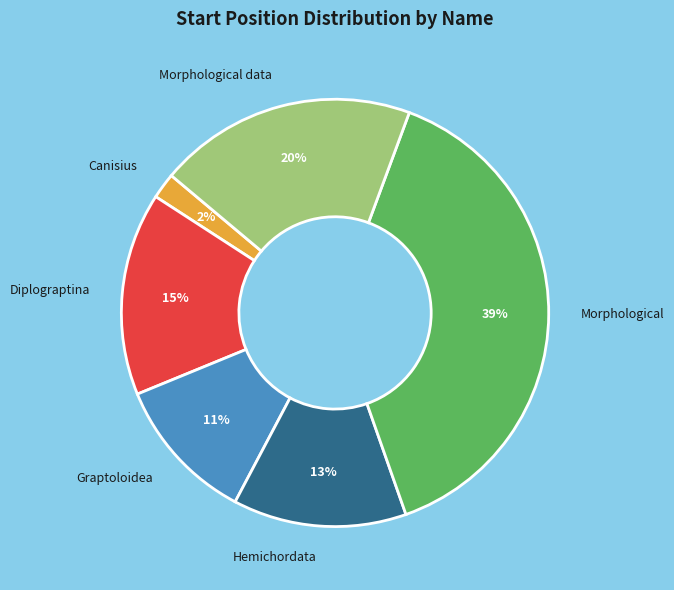

To the nearest percent, what is the average slice percentage?

17%